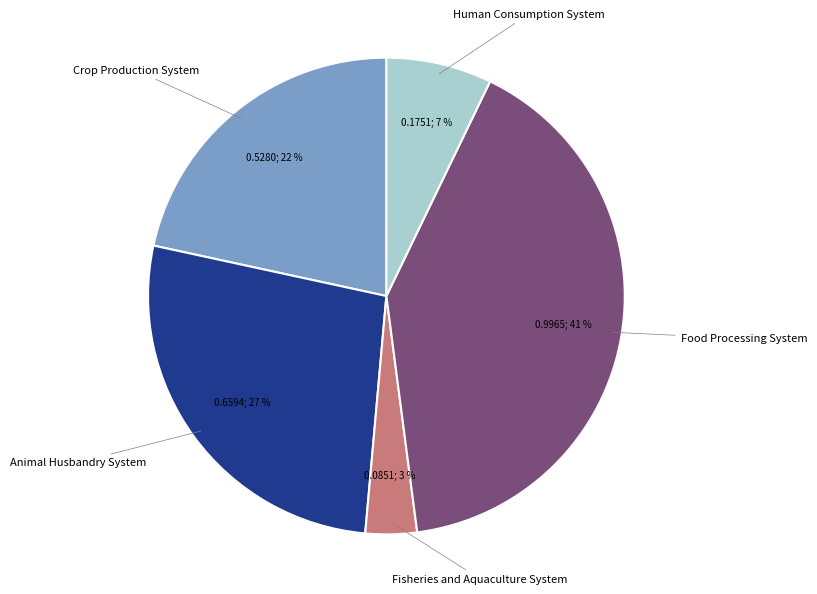

Is there any slice that represents more than half of the pie?

No